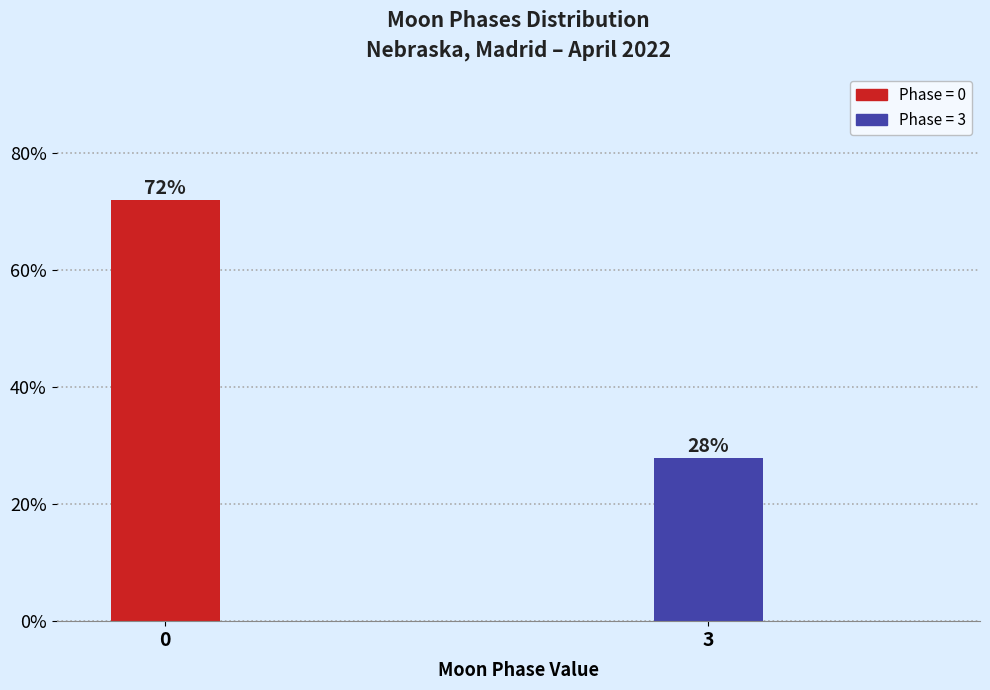

True or false: the data shows 27.9 at 3.

True